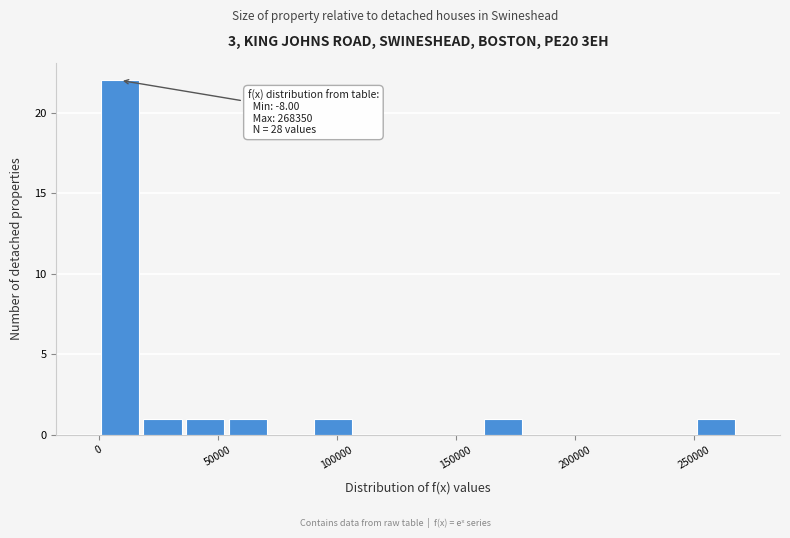

Read against the x-axis, roughly where is the centre of the tallest bar?

10000